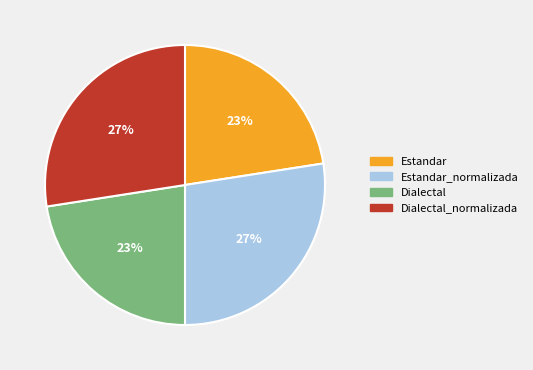

Is there any slice that represents more than half of the pie?

No